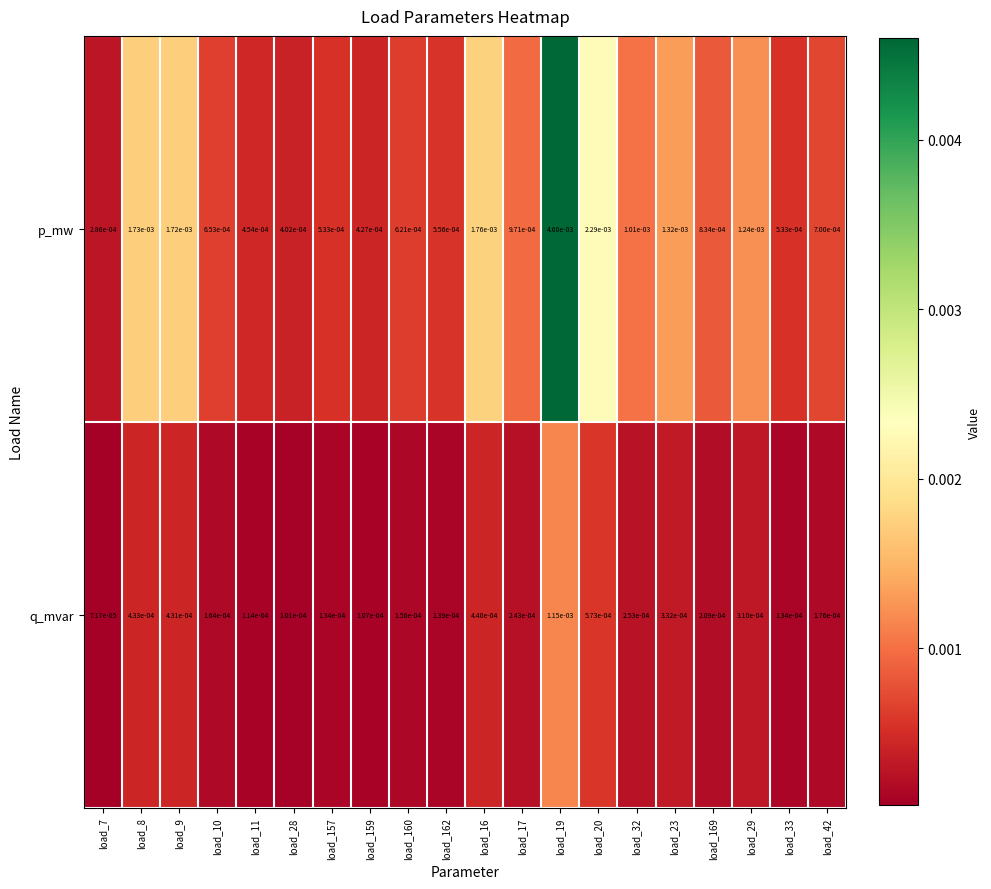

Which series has the largest total across all categories?

p_mw